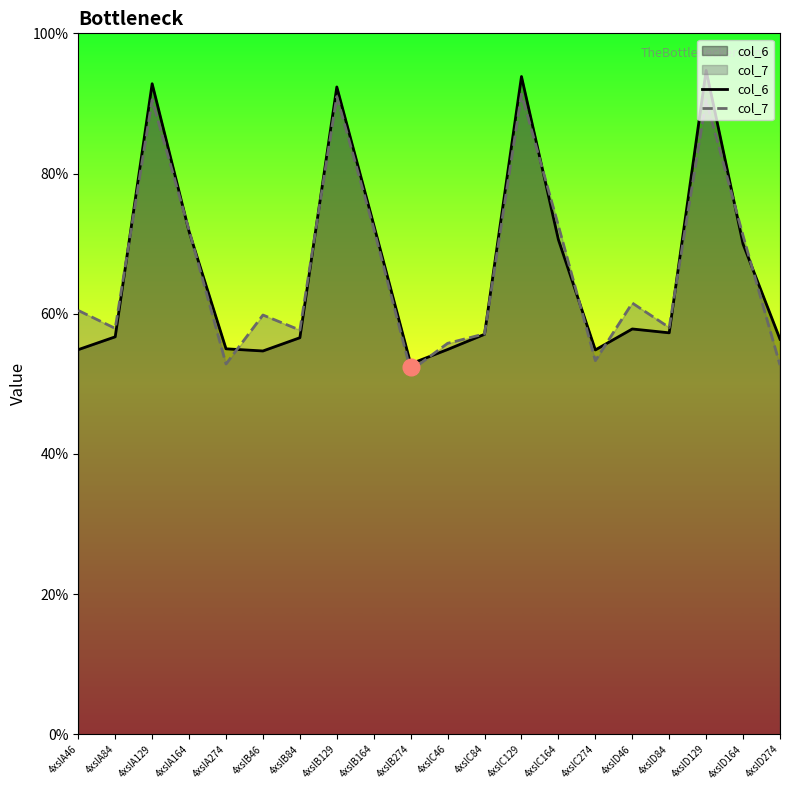

What are all the series names shown in the legend?

col_6, col_7